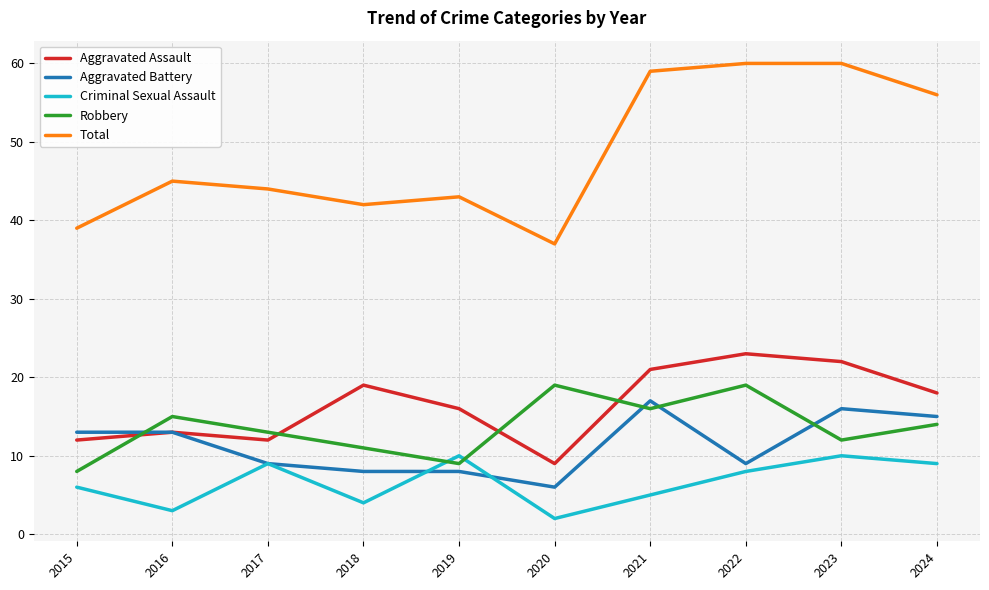

What are all the series names shown in the legend?

Aggravated Assault, Aggravated Battery, Criminal Sexual Assault, Robbery, Total